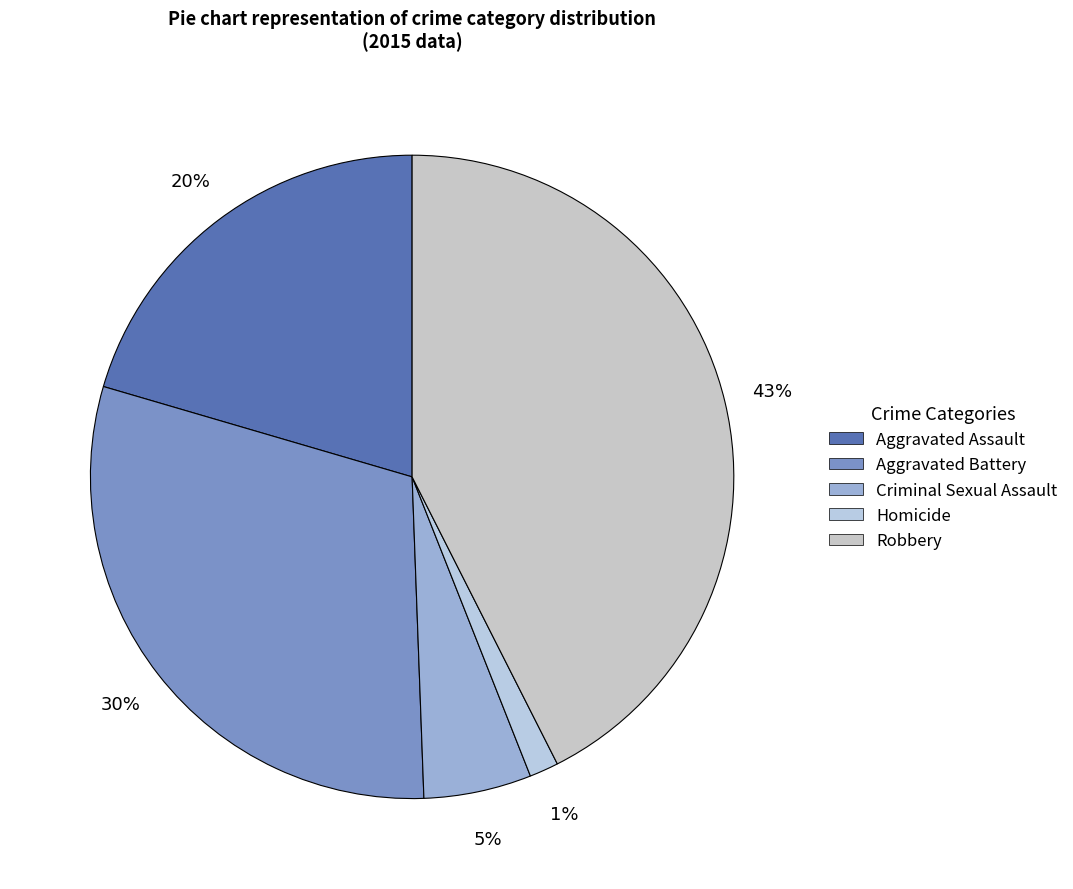

What percentage do Robbery and Aggravated Battery together represent?

72.7%